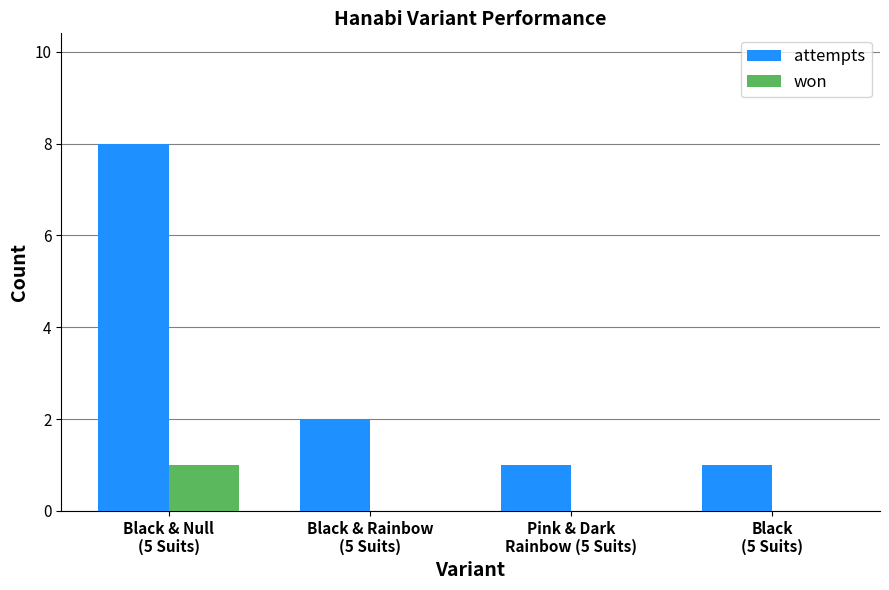

What is the sum of all won values?

1